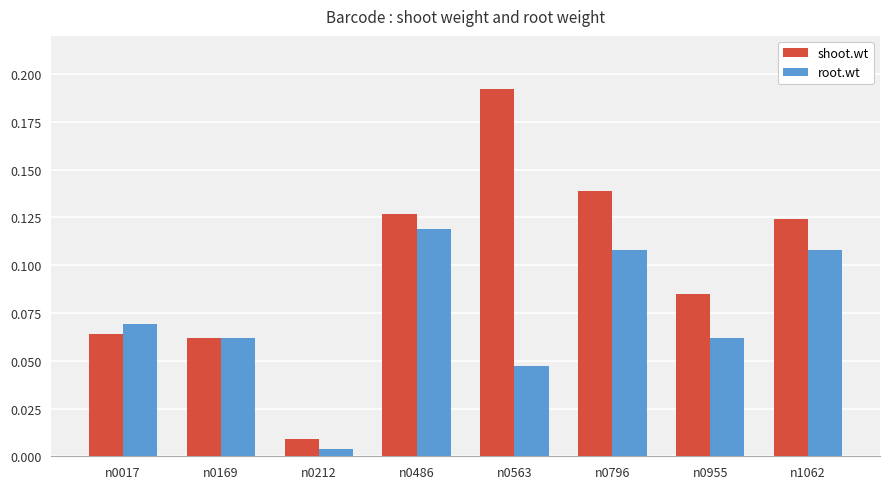

What is the sum of all root.wt values?

0.6